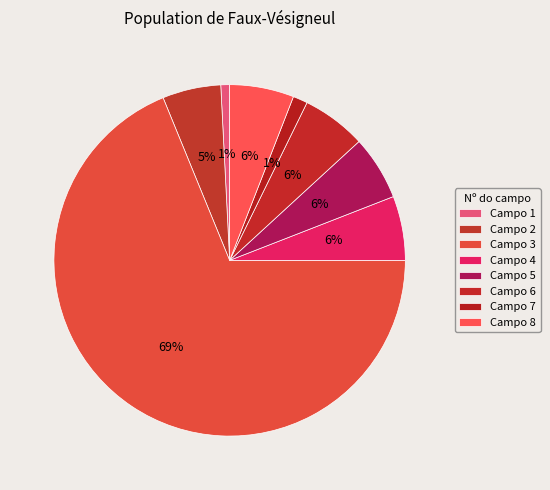

How many slices are in this pie chart?

8